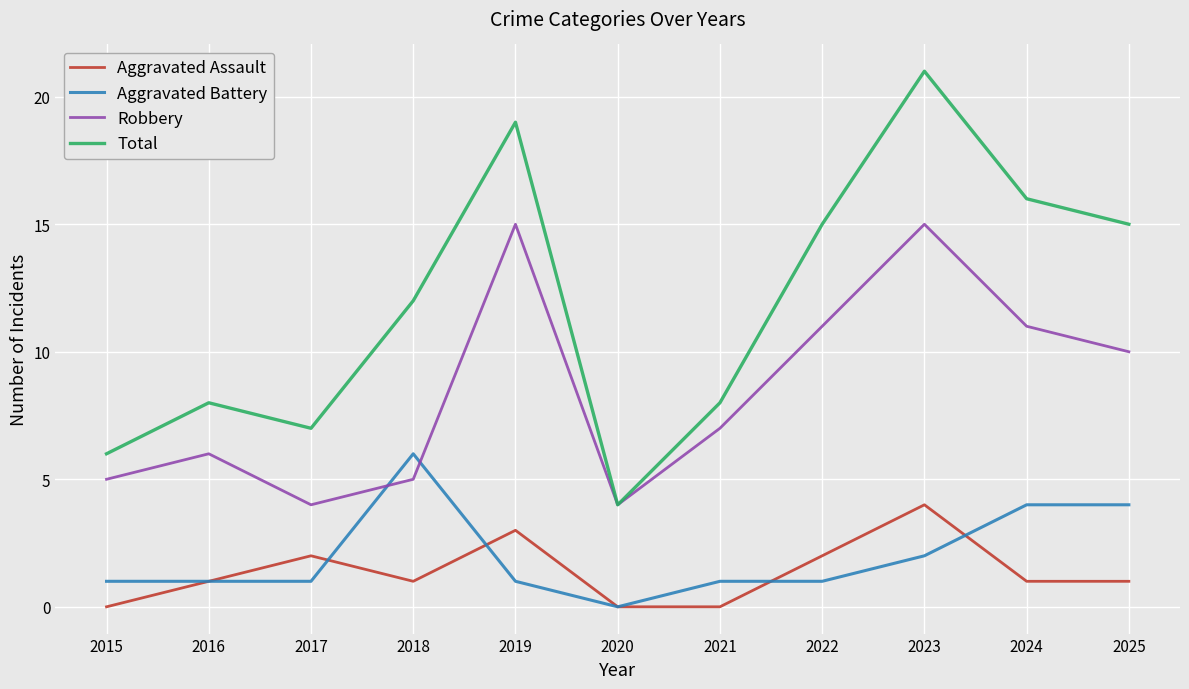

Which series has the widest spread of values?

Total